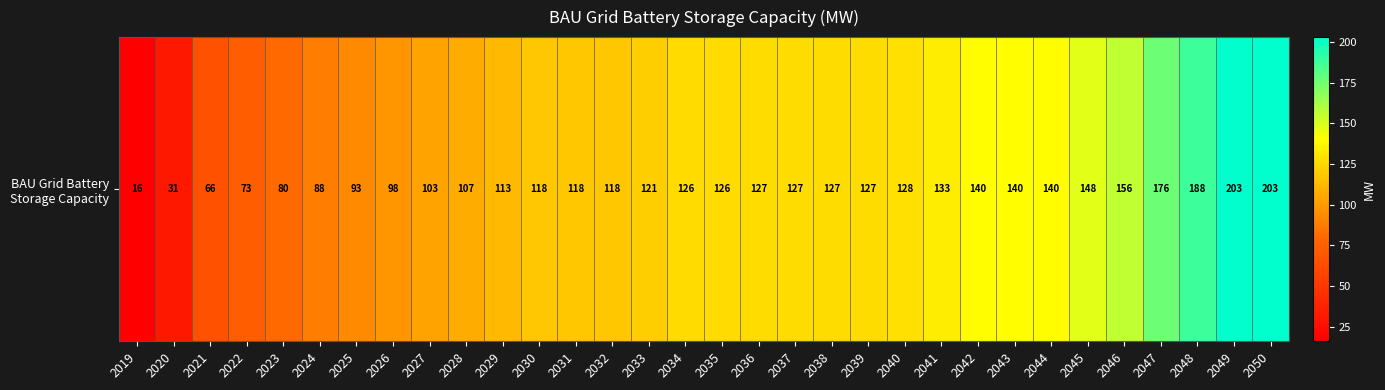

At which label is the value closest to 109?

2028